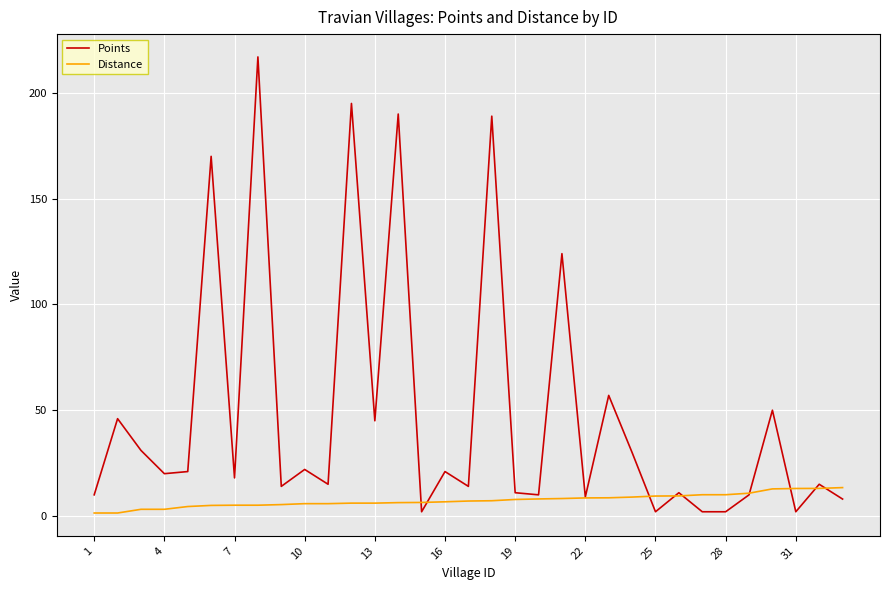

At how many categories does at least one series exceed 176?

4